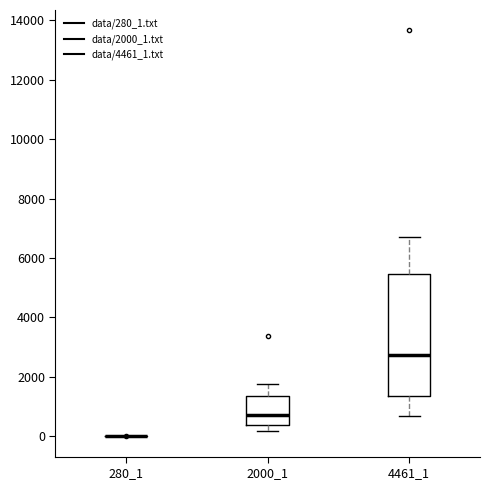

Reading left to right, transcribe this box plot: for each box, give where its median line is, the range the box spans, and where its two whiskers end, as read against the y-axis. The values are not printed on the chart, so give them approximately, as read against the axis.

280_1: box collapsed to a line at 0, whiskers 0 to 0
2000_1: median 800, box 400 to 1400, whiskers 200 to 1800
4461_1: median 2800, box 1400 to 5400, whiskers 600 to 6800